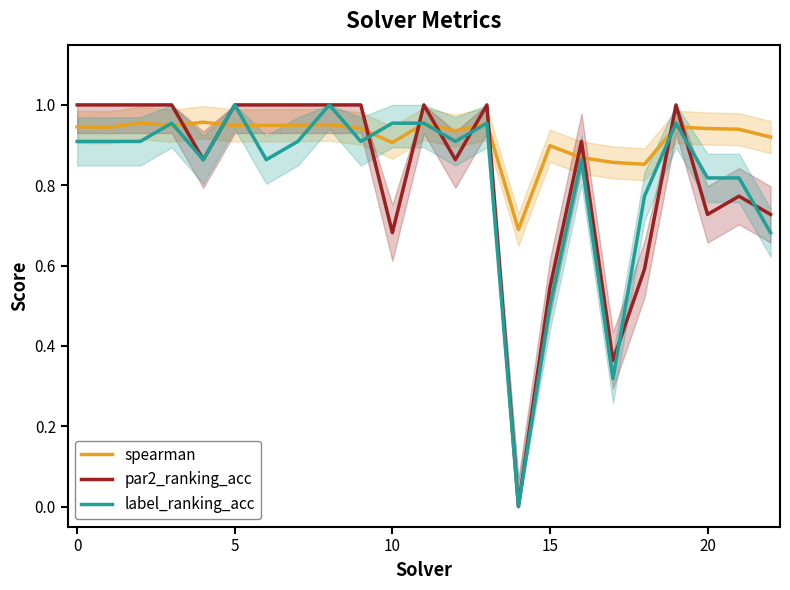

How many interior local peaks does the label_ranking_acc series have?

6